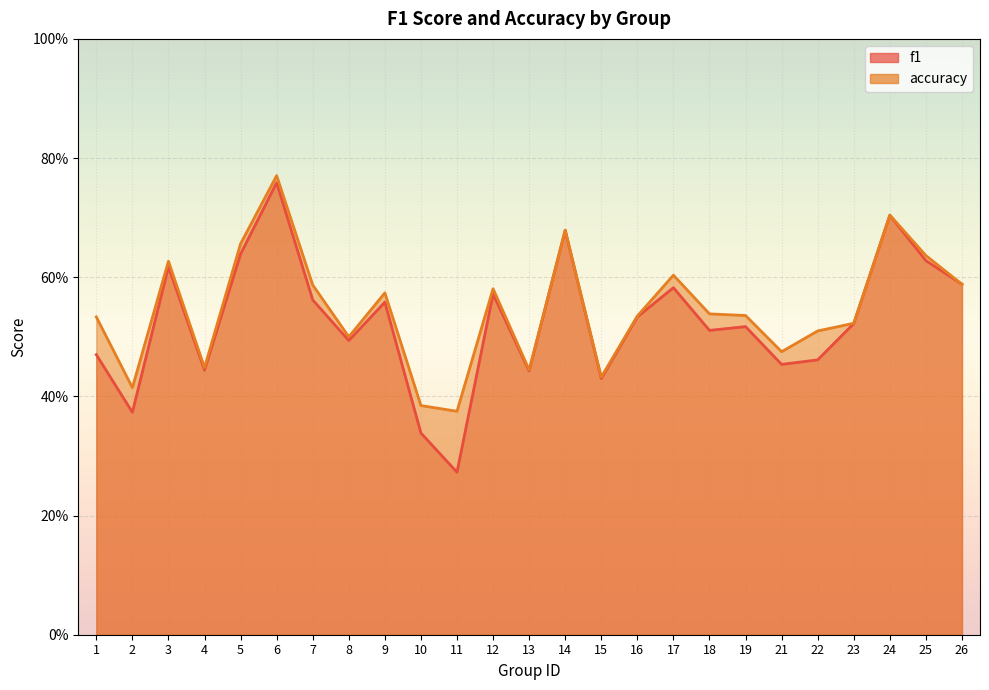

True or false: f1 and accuracy intersect in this chart.

False